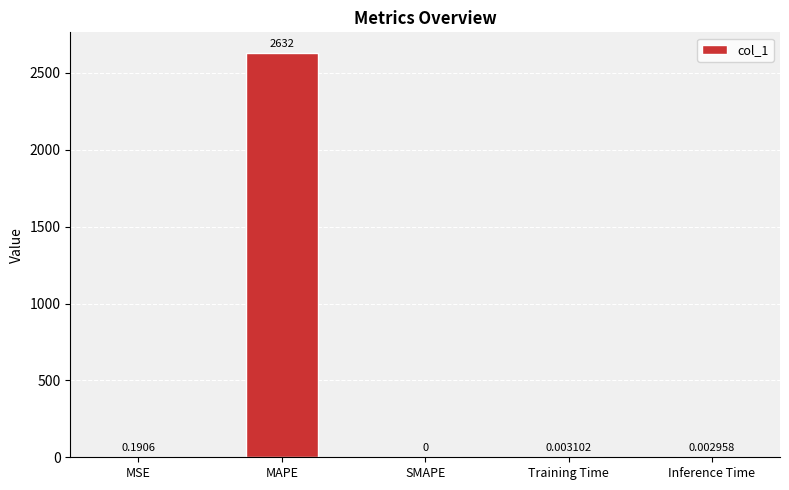

How many categories are shown in the chart?

5